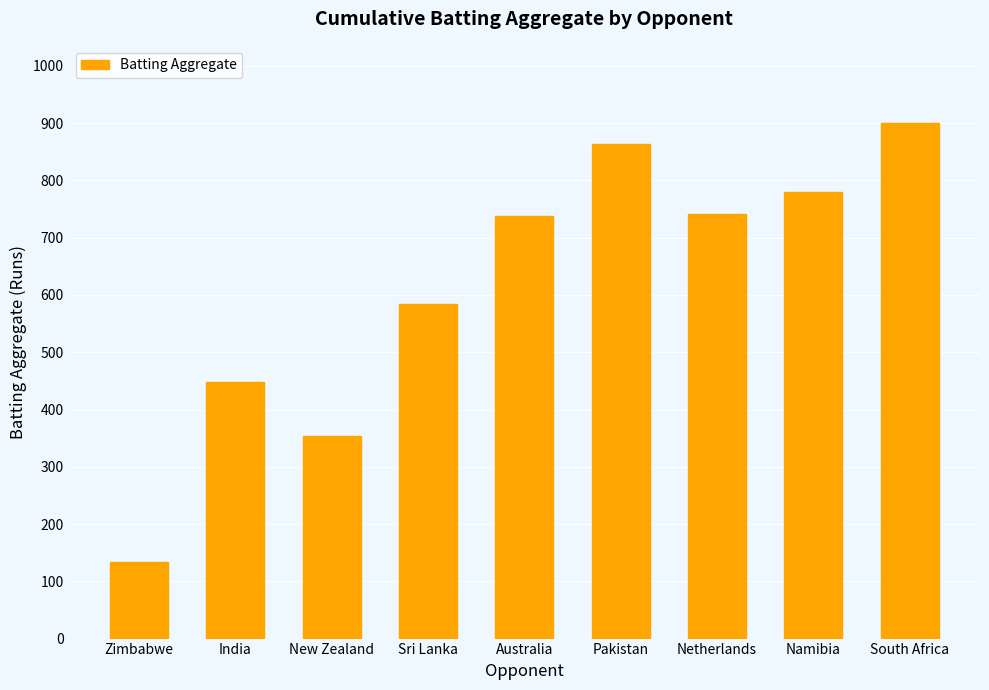

What position from the left is Sri Lanka?

4